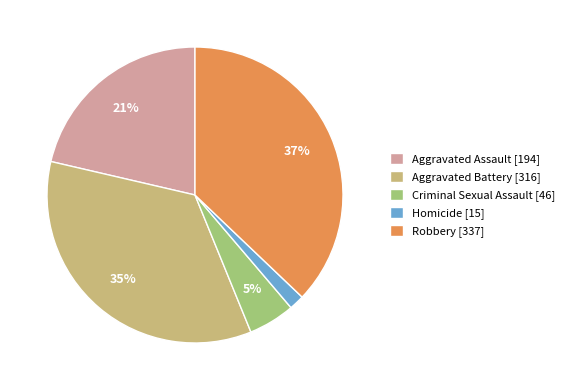

Rank the categories by value from highest to lowest.

Robbery, Aggravated Battery, Aggravated Assault, Criminal Sexual Assault, Homicide